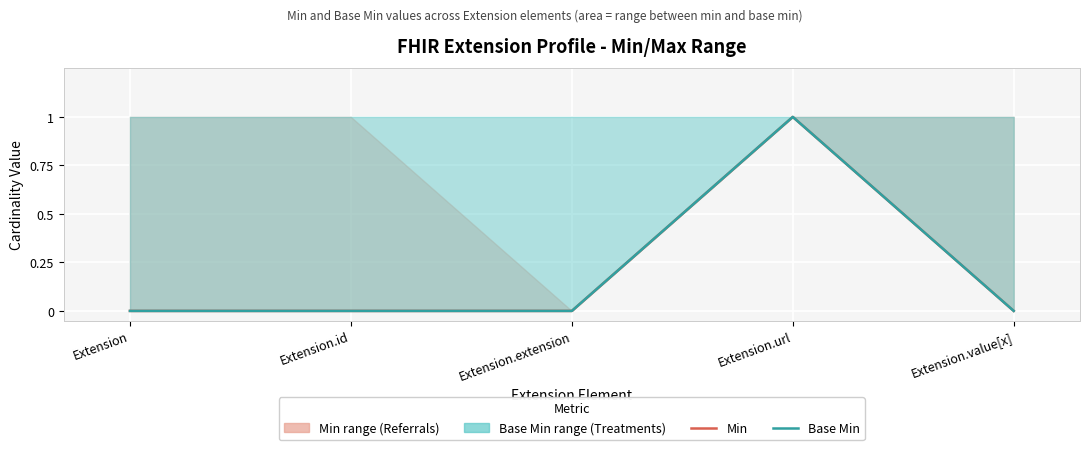

Reading left to right, extract all data points from this chart.

Min: Extension=0	Extension.id=0	Extension.extension=0	Extension.url=1	Extension.value[x]=0
Base Min: Extension=0	Extension.id=0	Extension.extension=0	Extension.url=1	Extension.value[x]=0